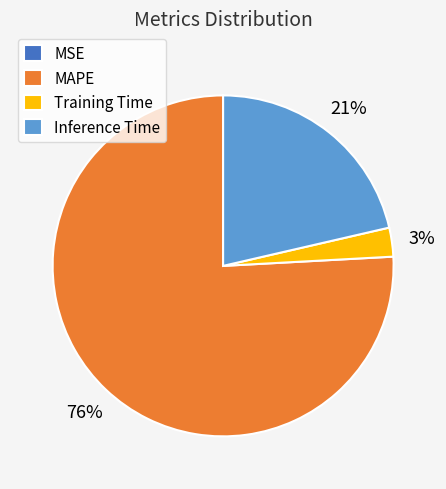

Does any single category account for the majority?

Yes